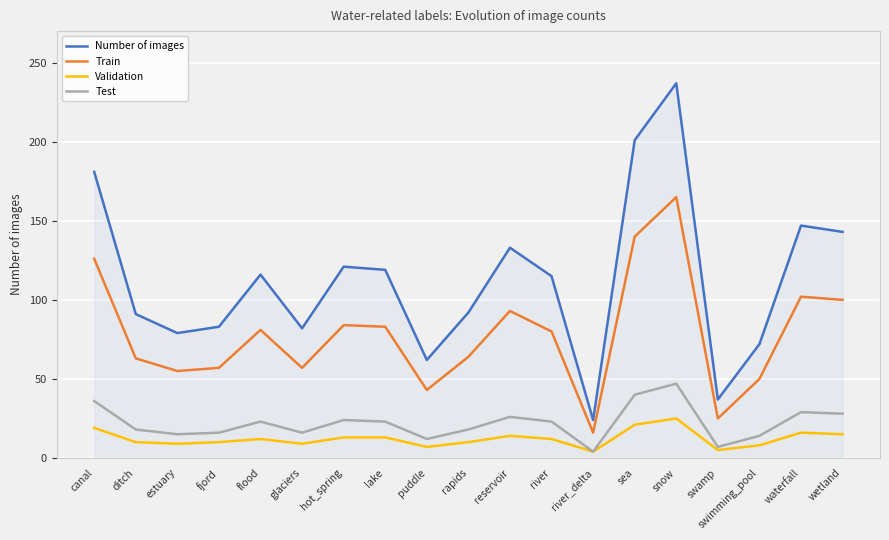

True or false: Number of images and Test cross at least once.

False